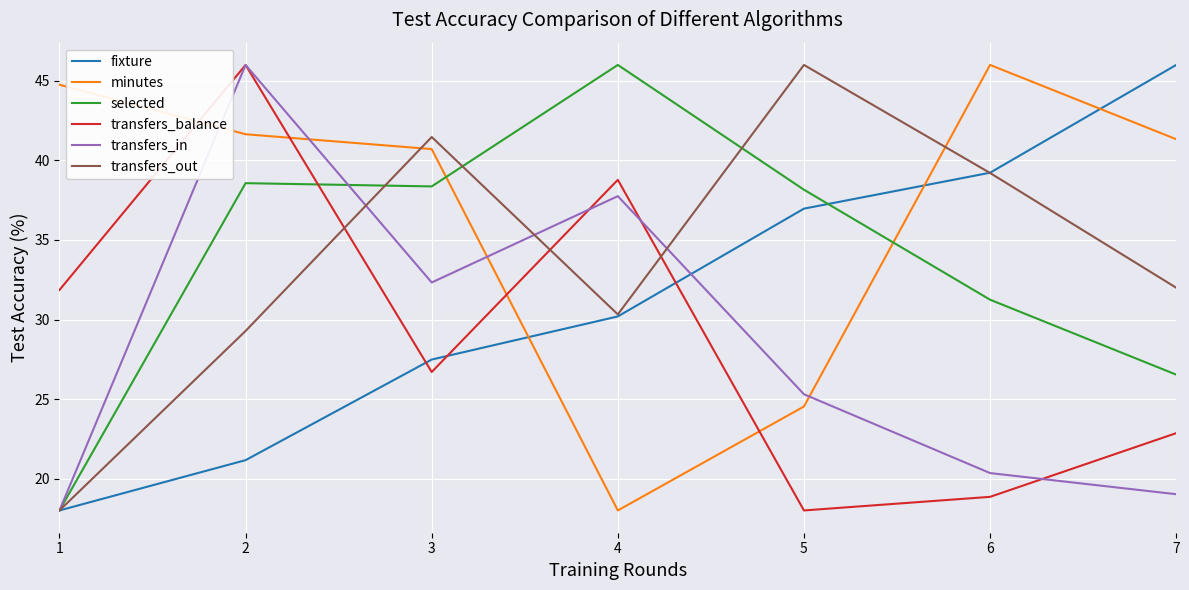

Is the value of transfers_balance at 1 greater than the value of transfers_in at 4?

No